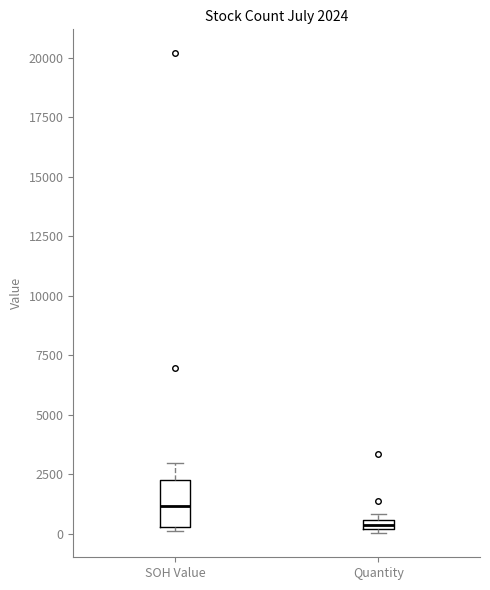

Which box is the tallest, from its lower edge to its upper edge?

SOH Value